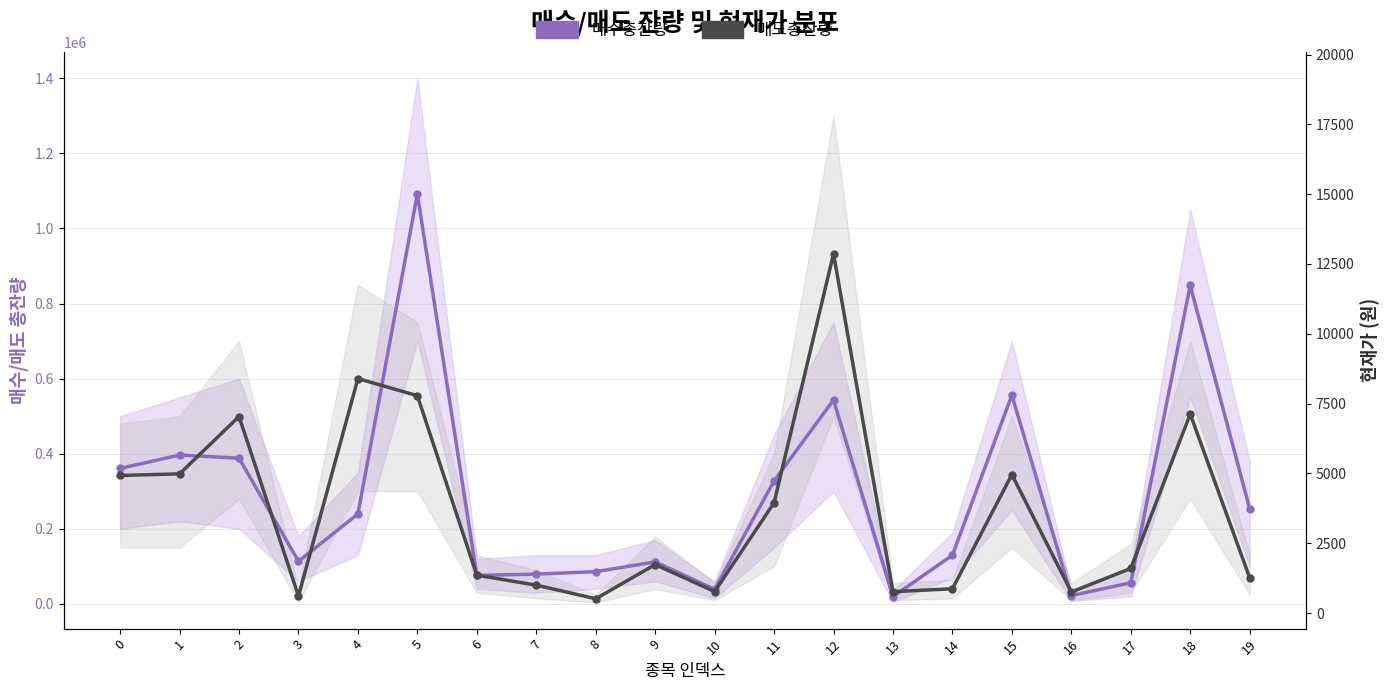

Which category has the lowest value in the 현재가 series?

15